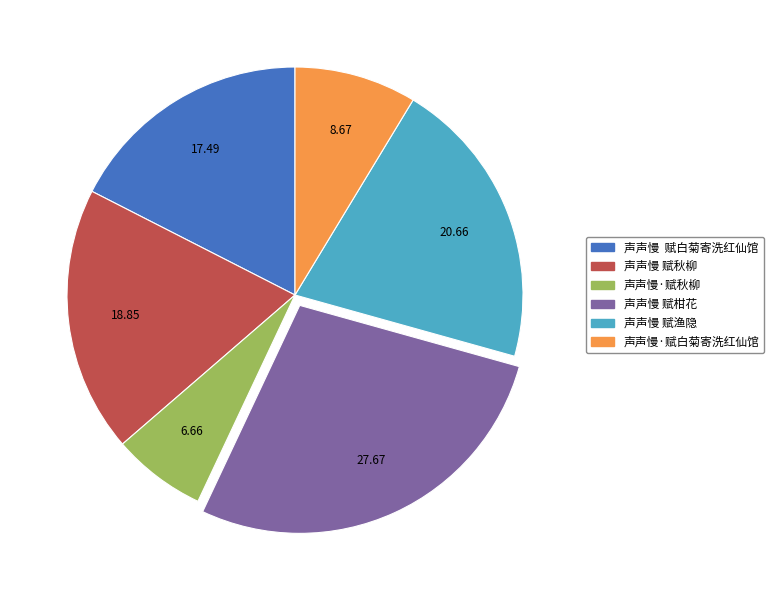

Do 声声慢·赋秋柳 and 声声慢 赋柑花 together represent more than half of the pie?

No